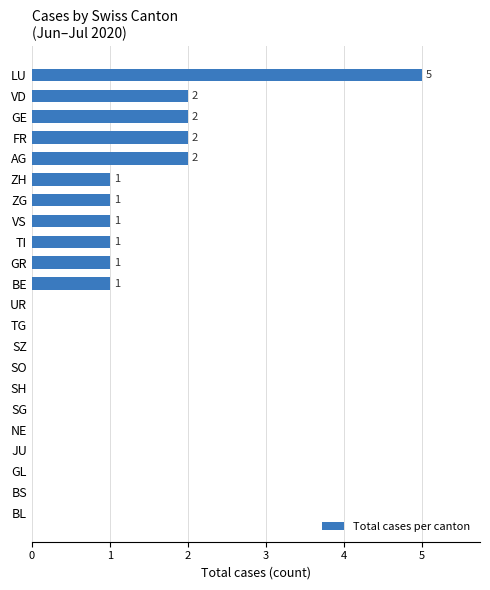

What is the sum of the values at SG and LU?

5